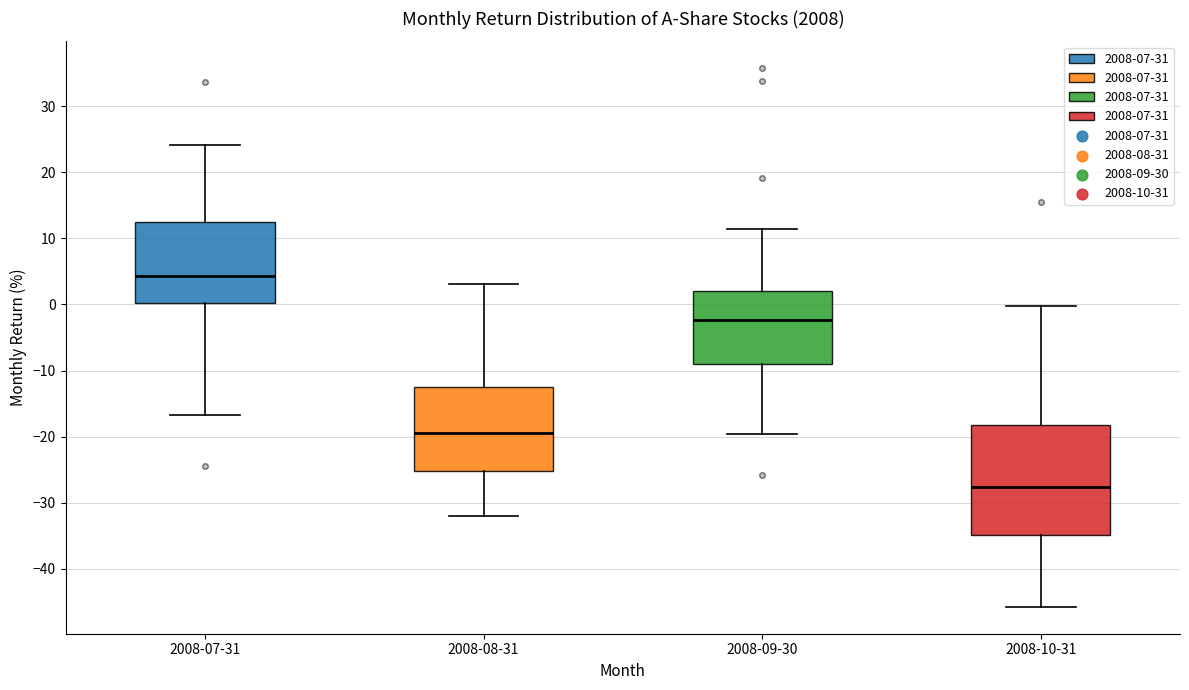

Which box has the highest median line?

2008-07-31